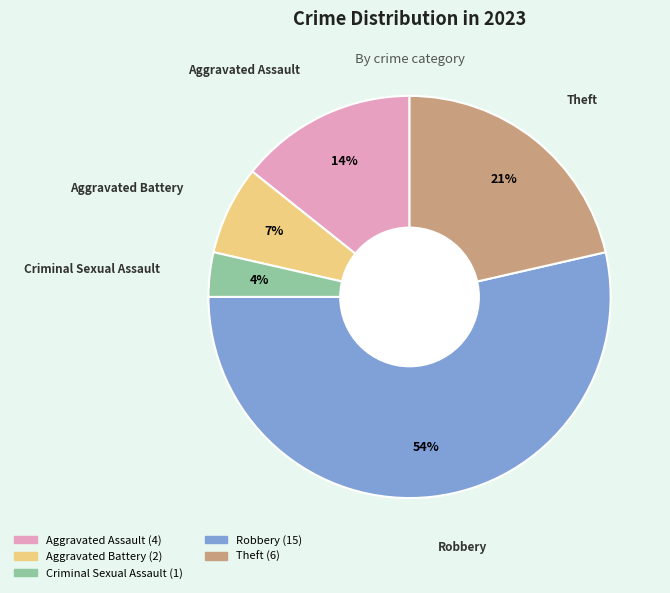

What is the smallest slice in the pie chart?

Criminal Sexual Assault